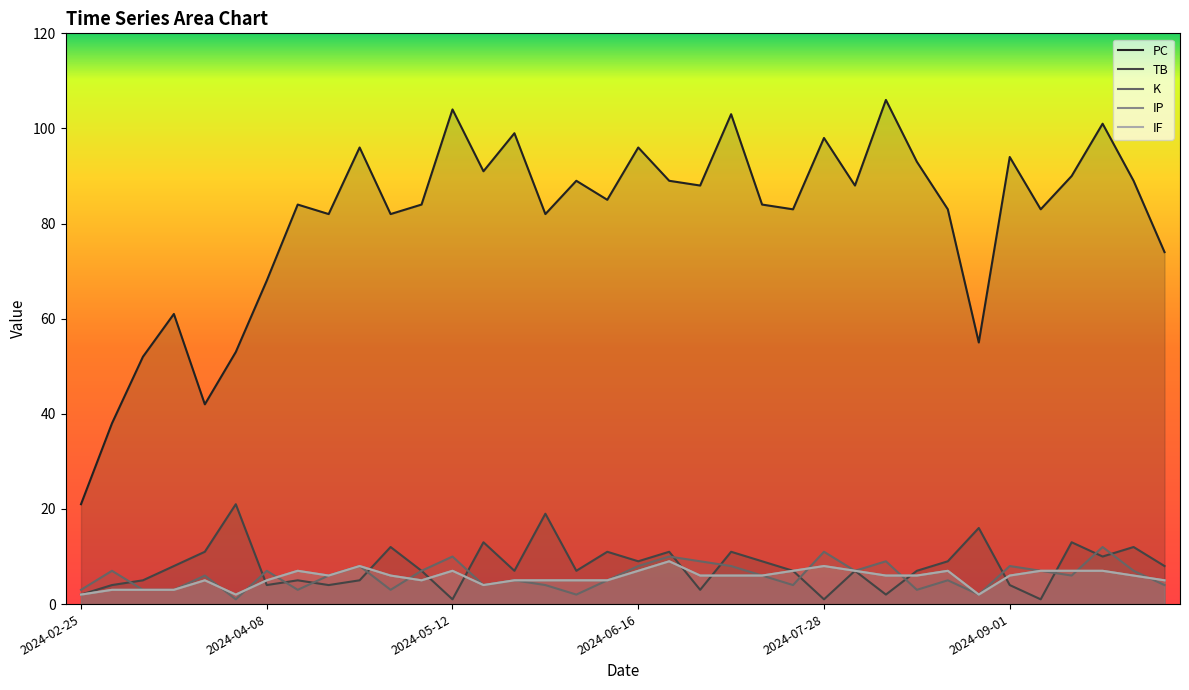

The PC series shows 104 at 2024-05-12. True or false?

True